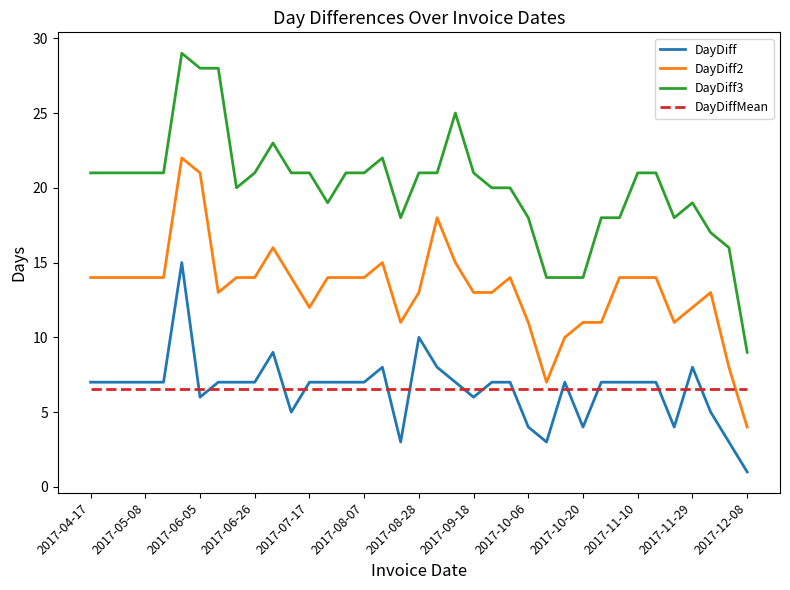

Rank the series by their maximum value, from lowest to highest.

DayDiffMean, DayDiff, DayDiff2, DayDiff3